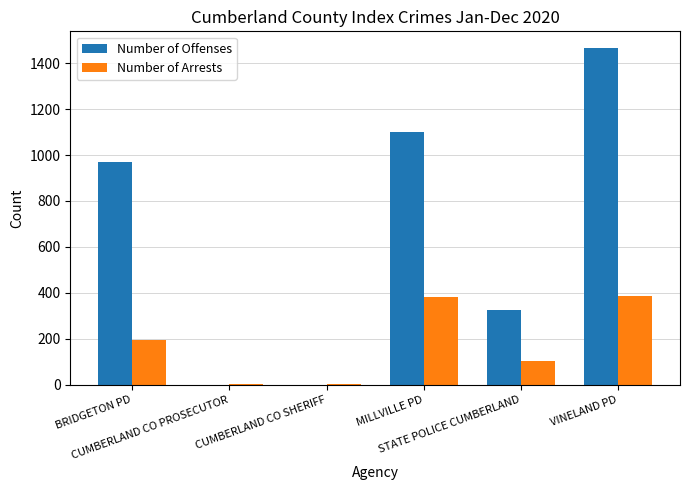

Which series has the largest total across all categories?

Number of Offenses